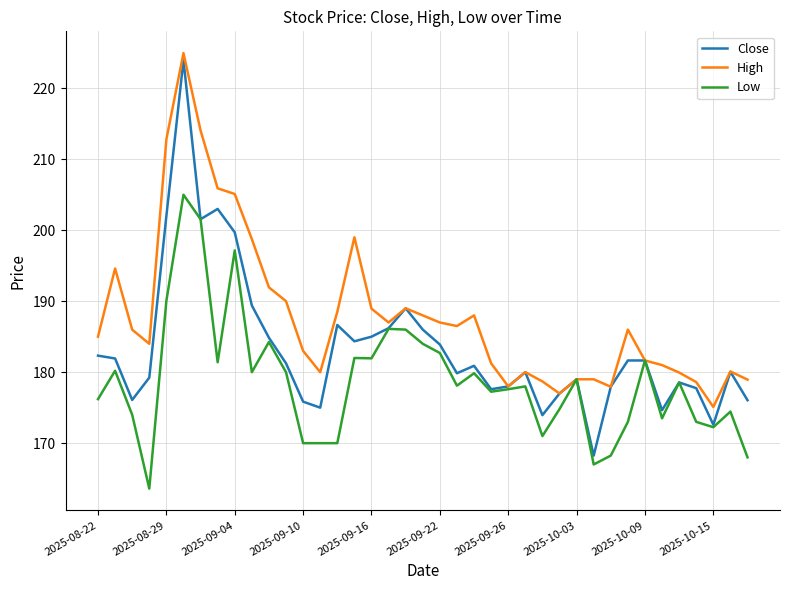

What is the maximum value for High?

224.9